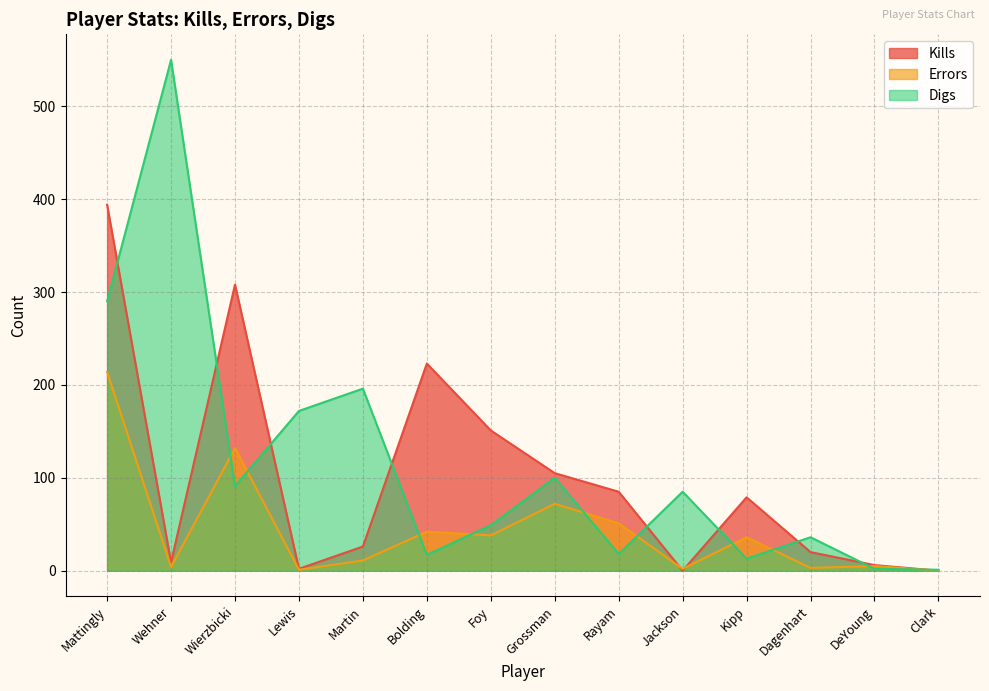

How many intersections are there between Errors and Digs?

10